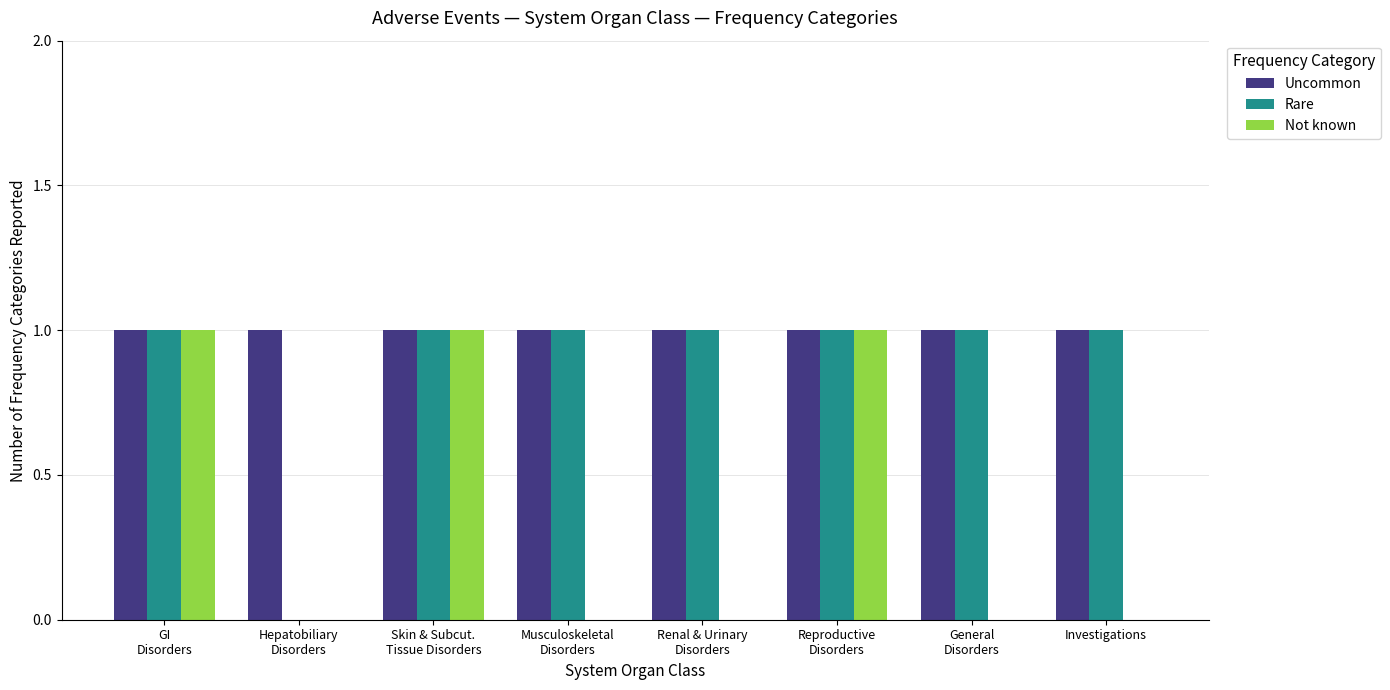

Reading right to left, transcribe all the data shown in this chart.

Uncommon: 1	1	1	1	1	1	1	1
Rare: 1	1	1	1	1	1	0	1
Not known: 0	0	1	0	0	1	0	1